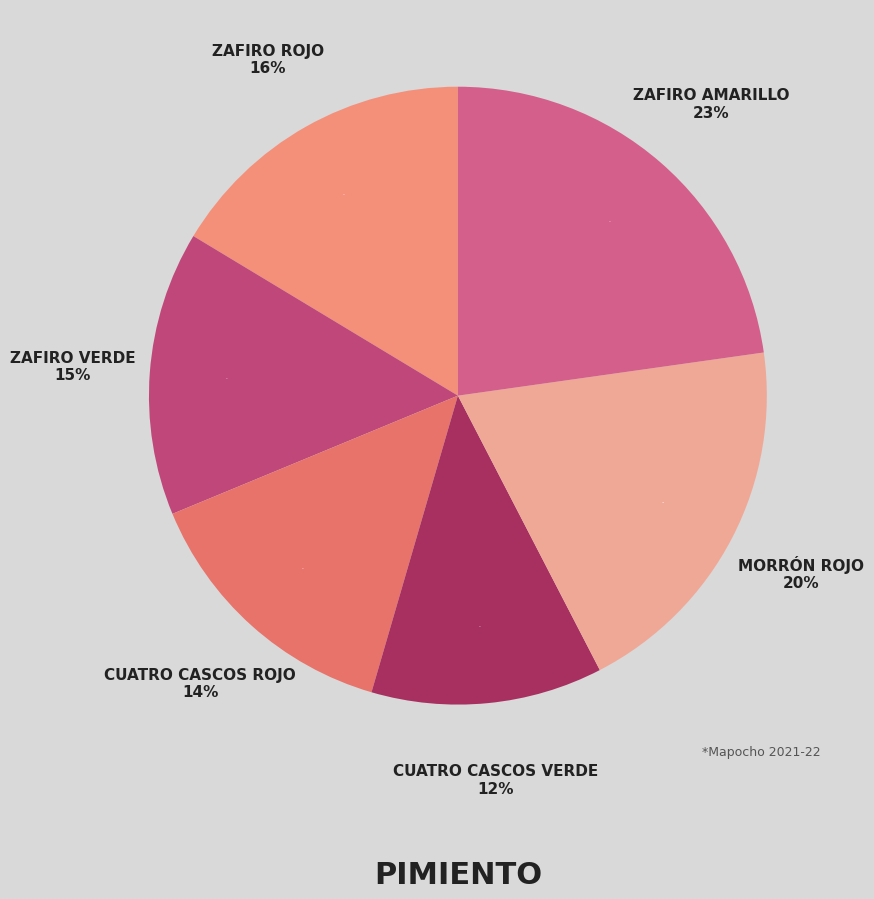

Is it true that Zafiro verde is 26% of the pie?

False